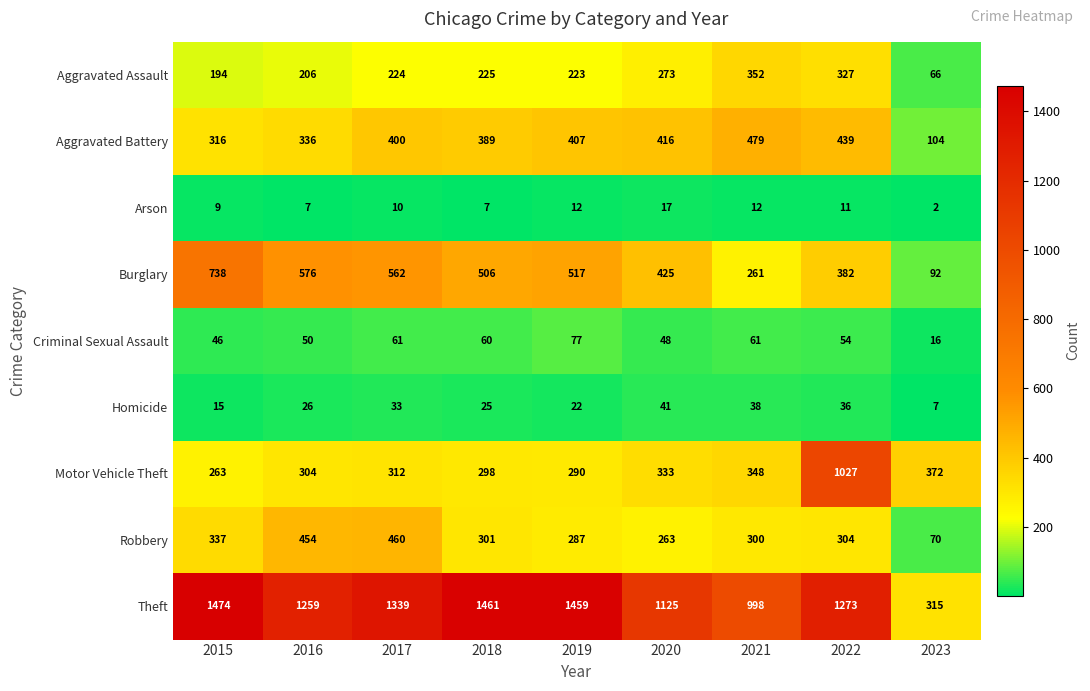

Which series has the widest spread of values?

Theft